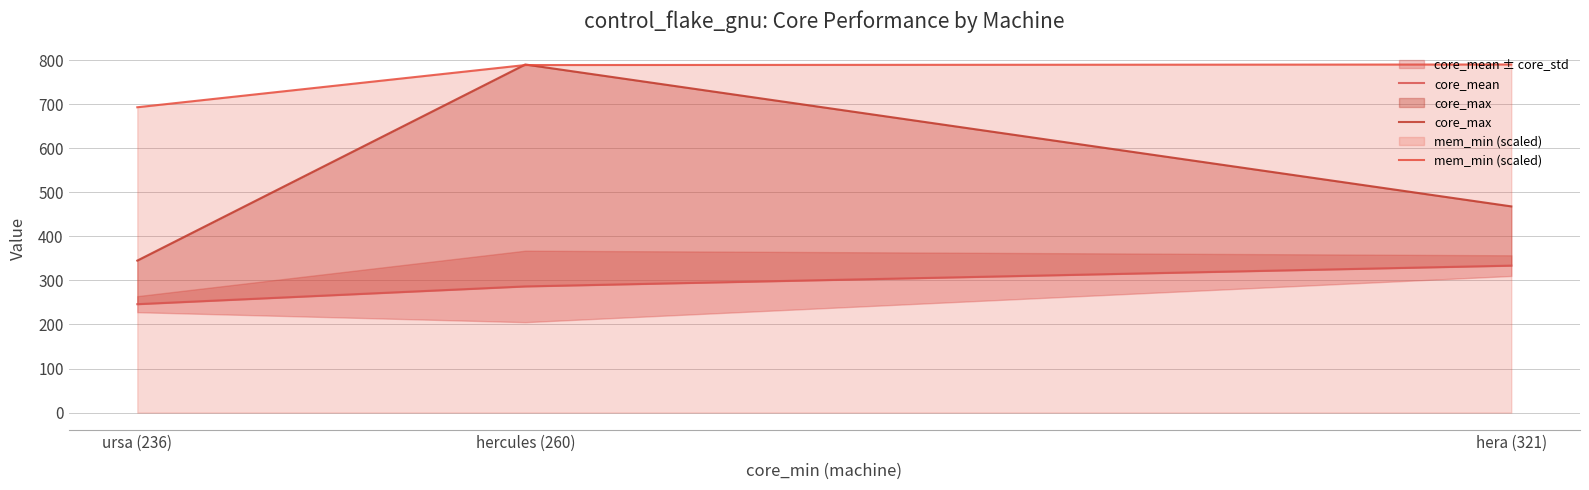

Which series has the largest total across all categories?

mem_min (scaled)